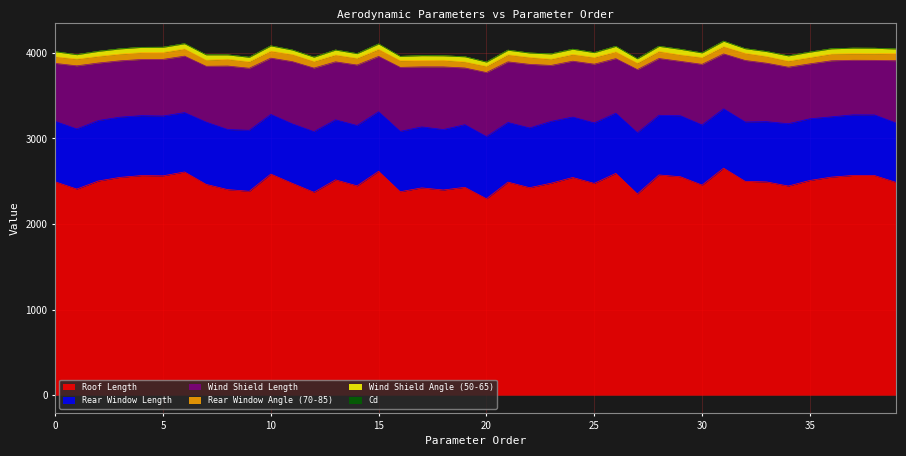

List the labels in order of Rear Window Angle (70-85) value, smallest first.

19, 34, 7, 20, 23, 35, 27, 29, 17, 9, 12, 38, 37, 25, 2, 18, 0, 24, 16, 14, 33, 36, 3, 26, 30, 1, 8, 13, 4, 5, 22, 10, 21, 28, 15, 11, 32, 6, 39, 31